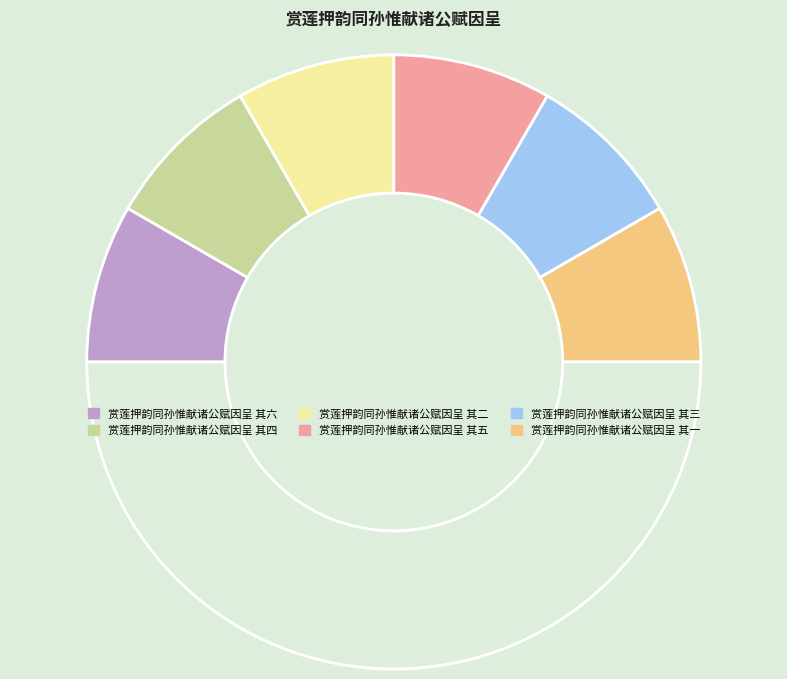

Is there any slice that represents more than half of the pie?

No